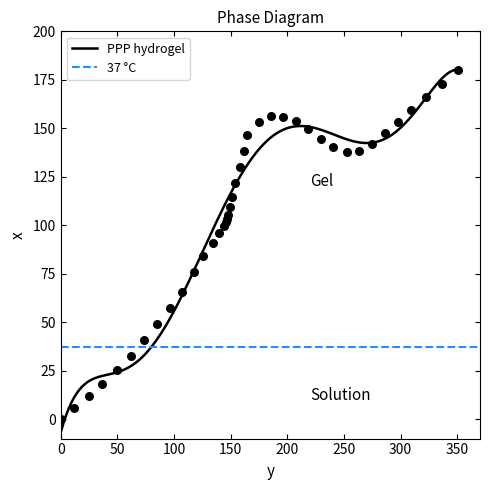

Between 297.3 and 139.6, which is larger?

297.3